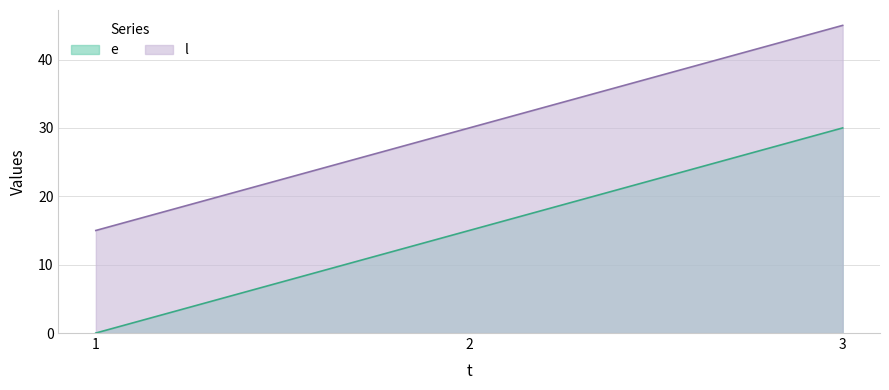

Reading left to right, transcribe all the data shown in this chart.

e: 0	15	30
l: 15	30	45